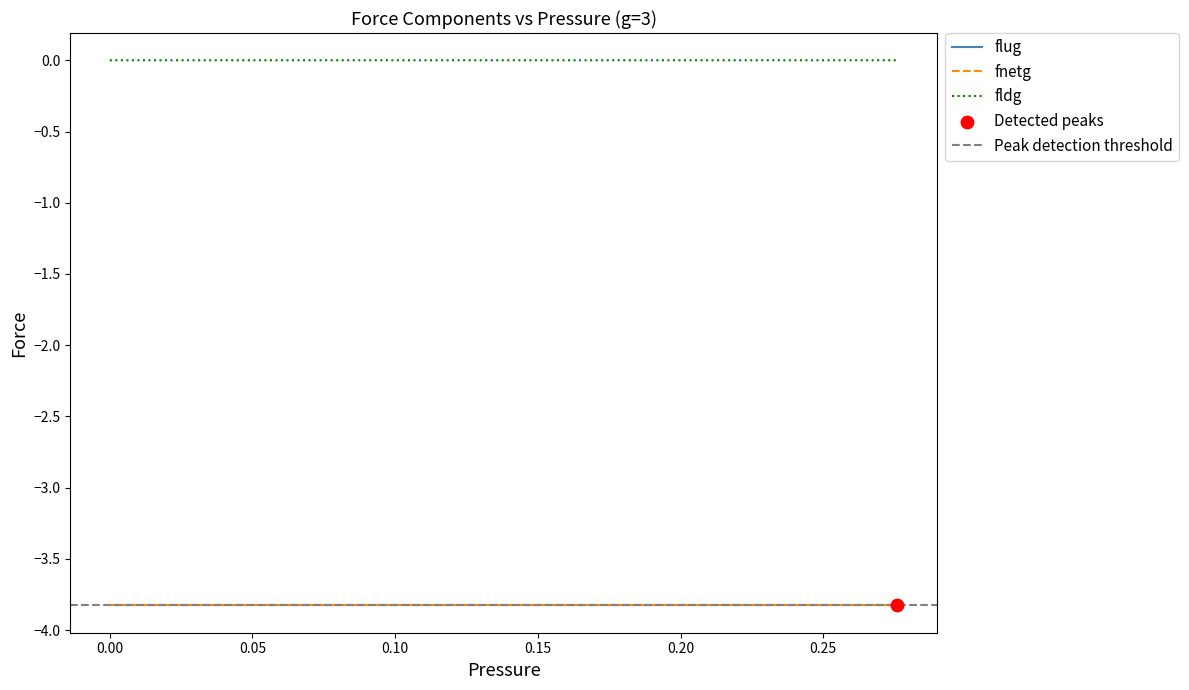

True or false: flug and fldg cross at least once.

False